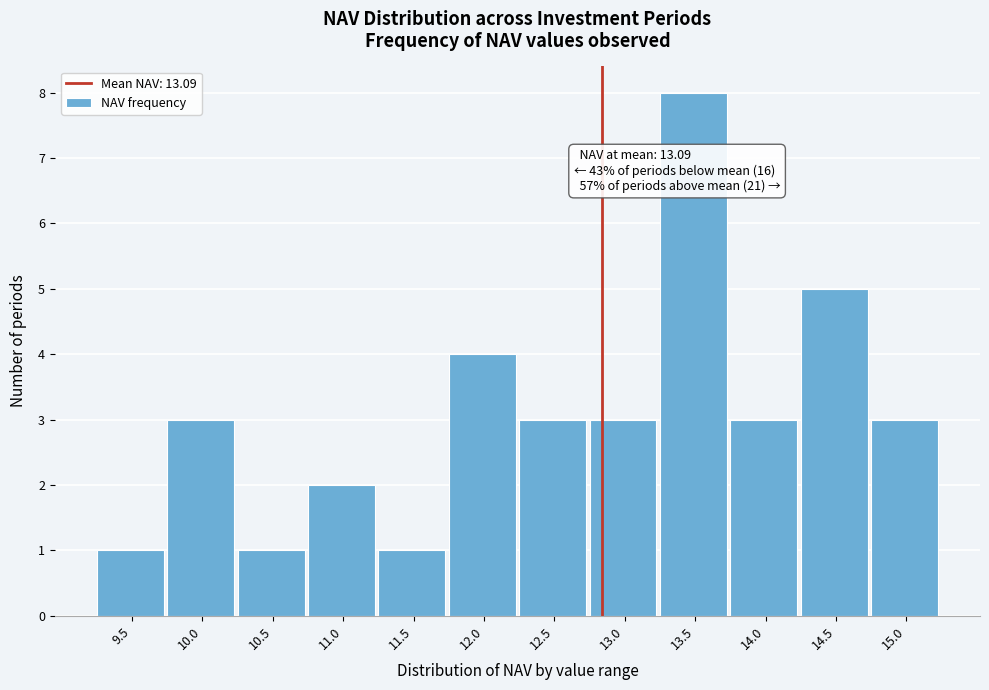

Reading left to right, what are all the values shown in this chart?

9.5=1	10.0=3	10.5=1	11.0=2	11.5=1	12.0=4	12.5=3	13.0=3	13.5=8	14.0=3	14.5=5	15.0=3